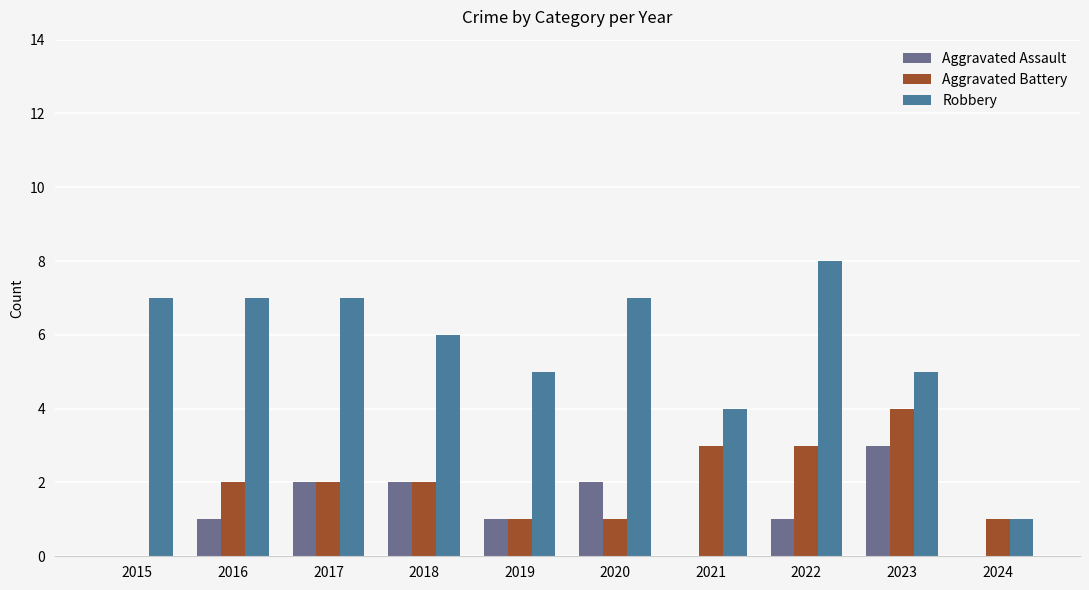

Which series changed the most between 2015 and 2022?

Aggravated Battery